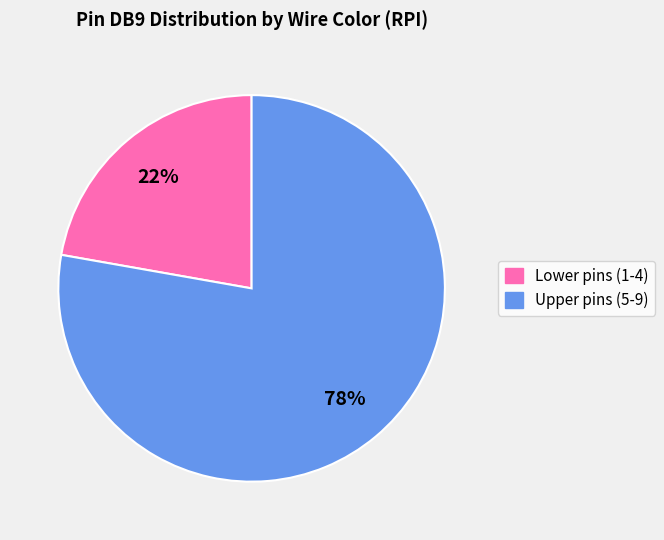

Does any single category account for the majority?

Yes